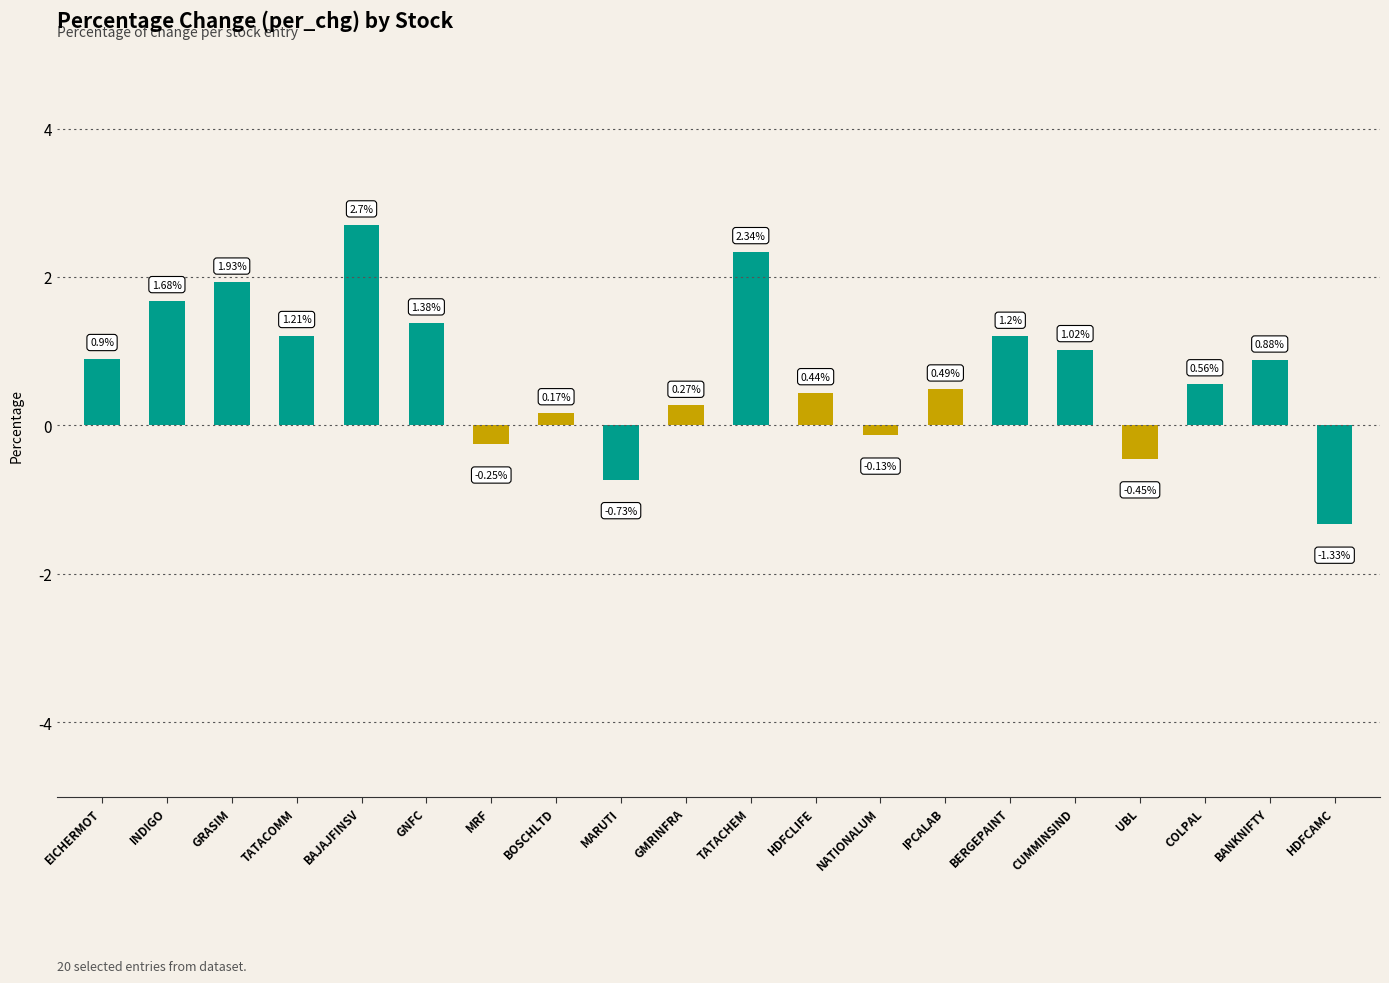

Between EICHERMOT and INDIGO, which is larger?

INDIGO